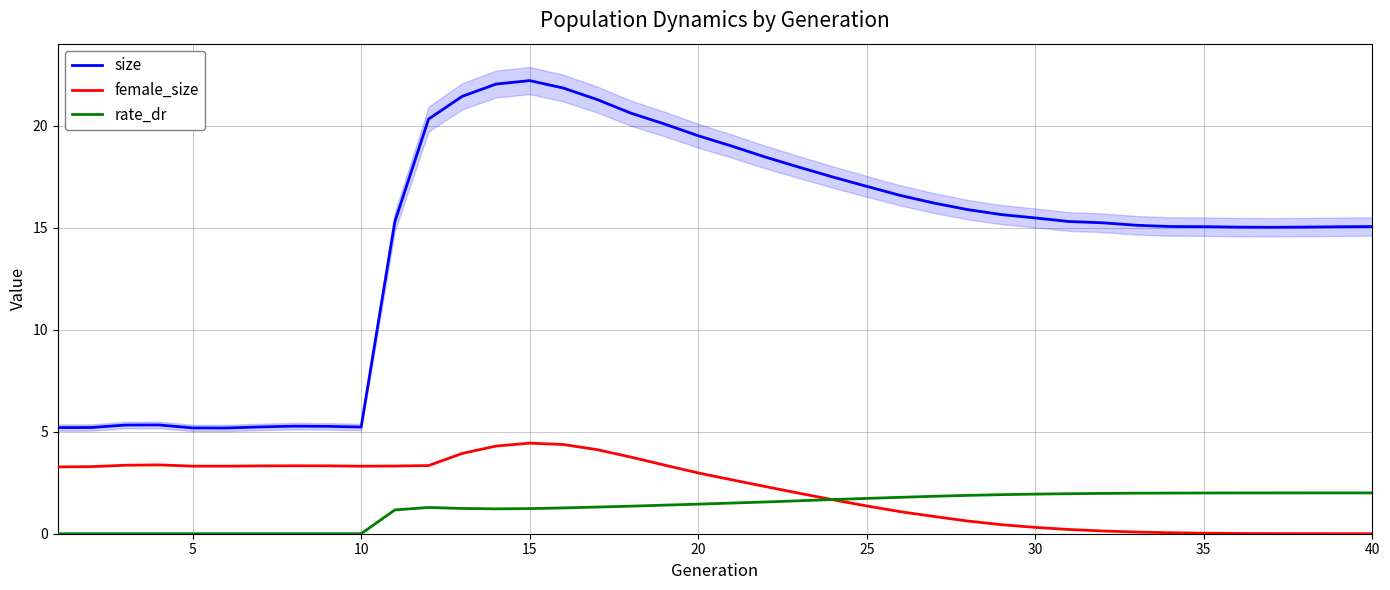

How many values in the female_size series are below 2?

18